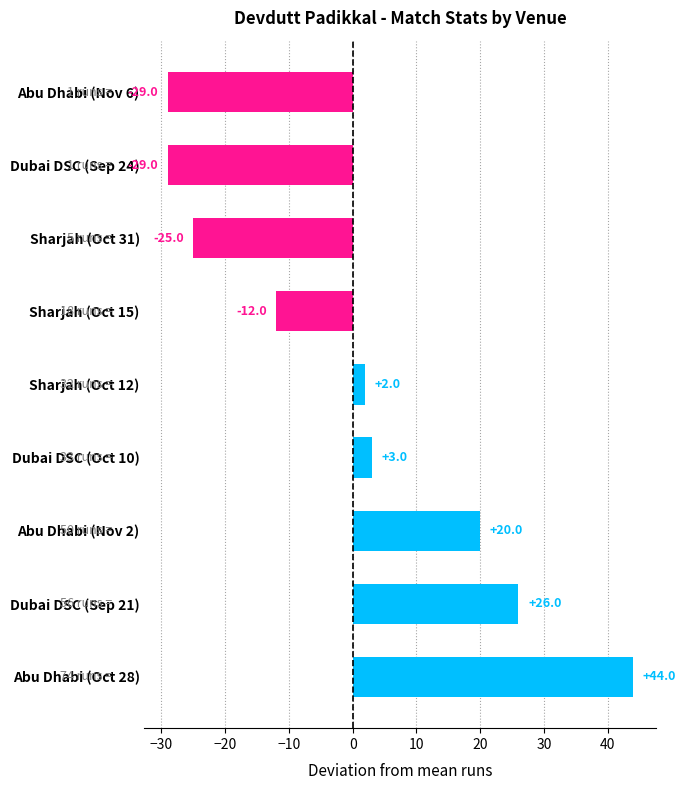

What is the difference between the maximum and minimum values?

73